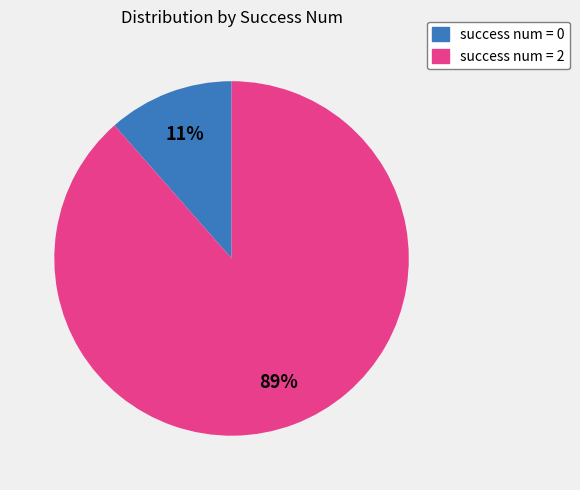

Which category accounts for the majority?

success num = 2